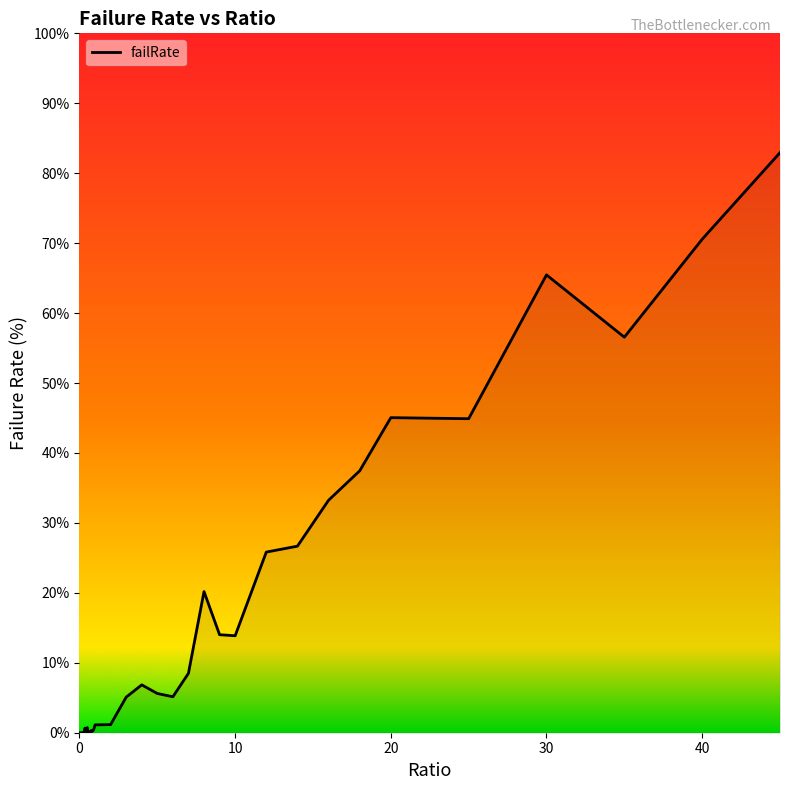

What is the maximum value shown in the chart?

82.9